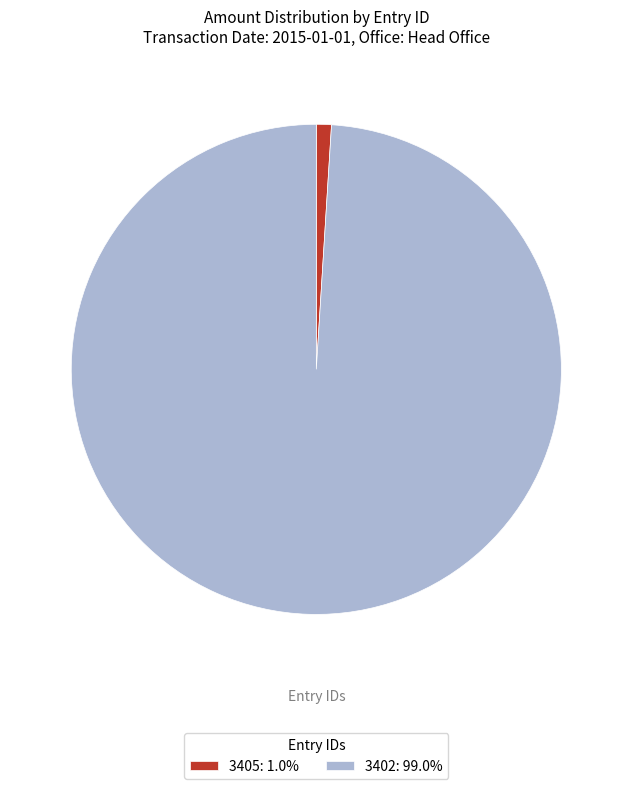

Rank the categories by value from lowest to highest.

3405, 3402